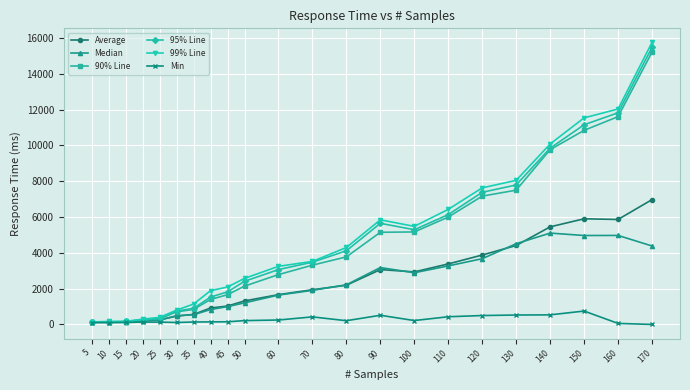

Which series has the largest range (max minus min)?

99% Line